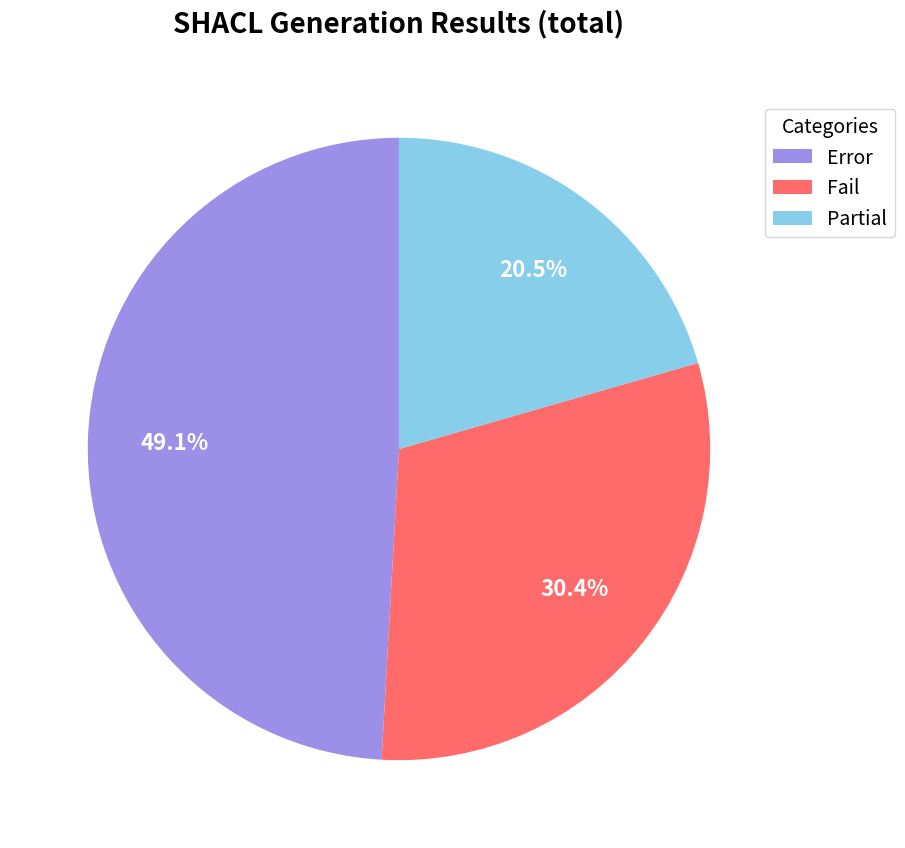

Is there any slice that represents more than half of the pie?

No